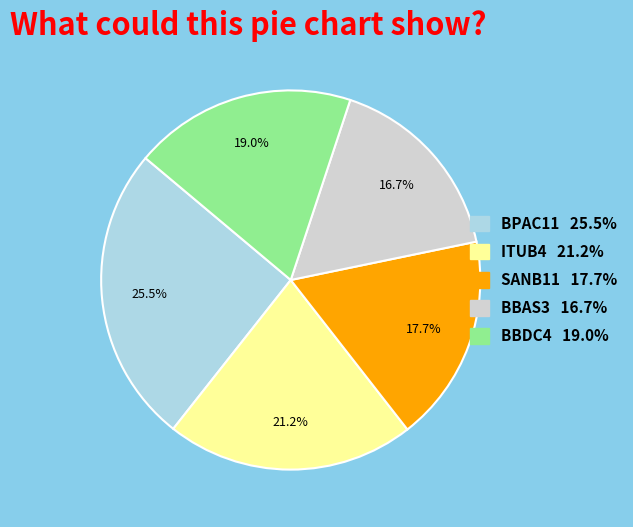

What portion of the pie excludes ITUB4?

78.8%